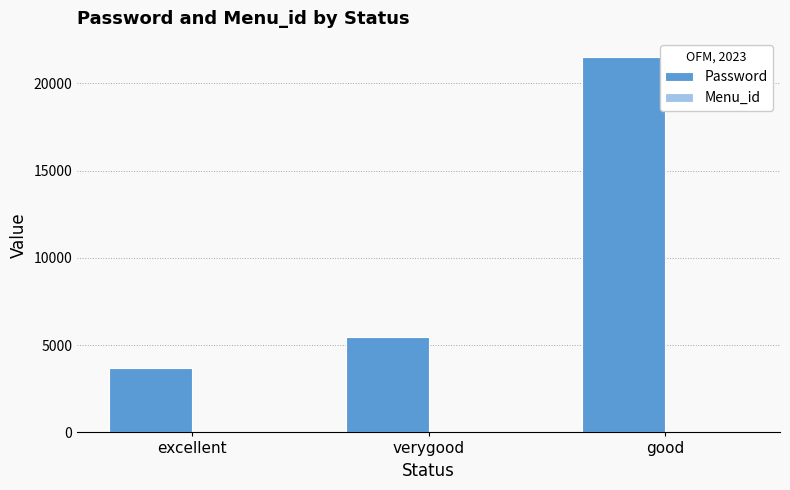

Where is Password nearest to the value 12625?

verygood